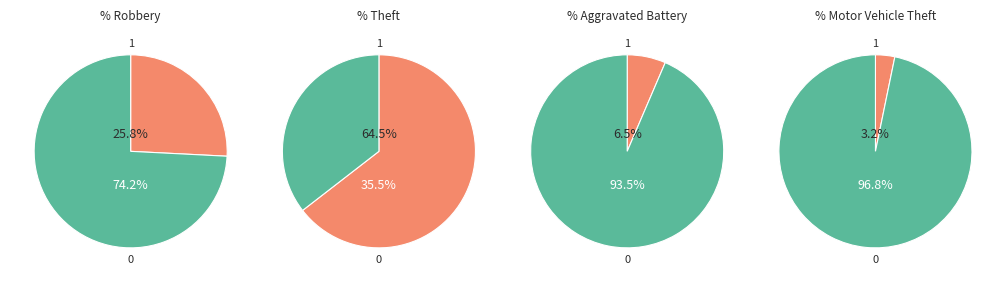

Approximately how many times larger is the value at Robbery compared to Aggravated Battery?

4.0